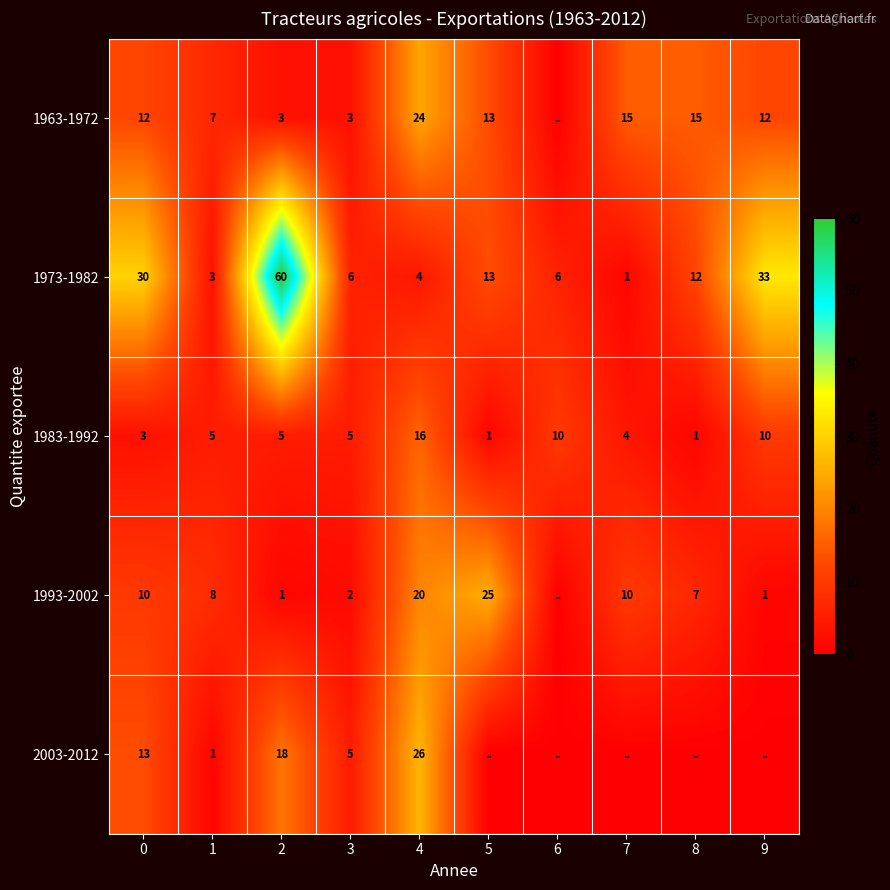

Is the value of 1963-1972 at 7 greater than the value of 2003-2012 at 1?

Yes